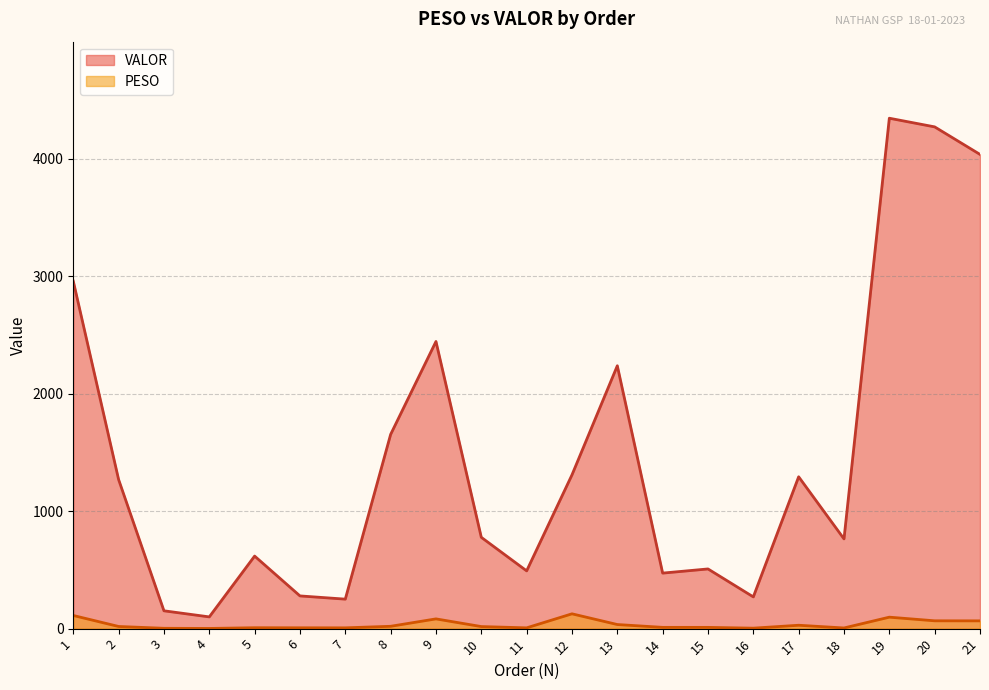

At which category does VALOR reach its first local peak?

5